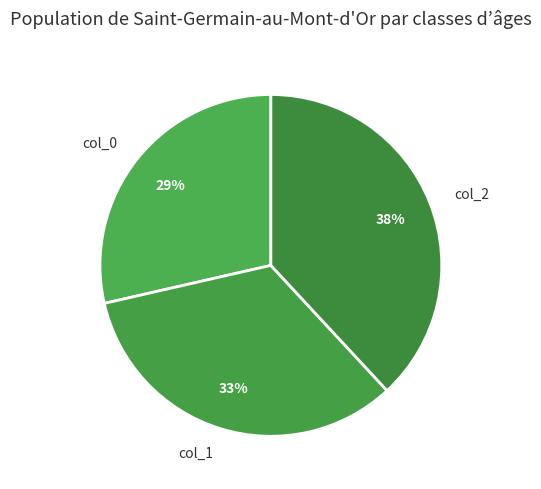

True or false: col_2 accounts for 38% of the total.

True